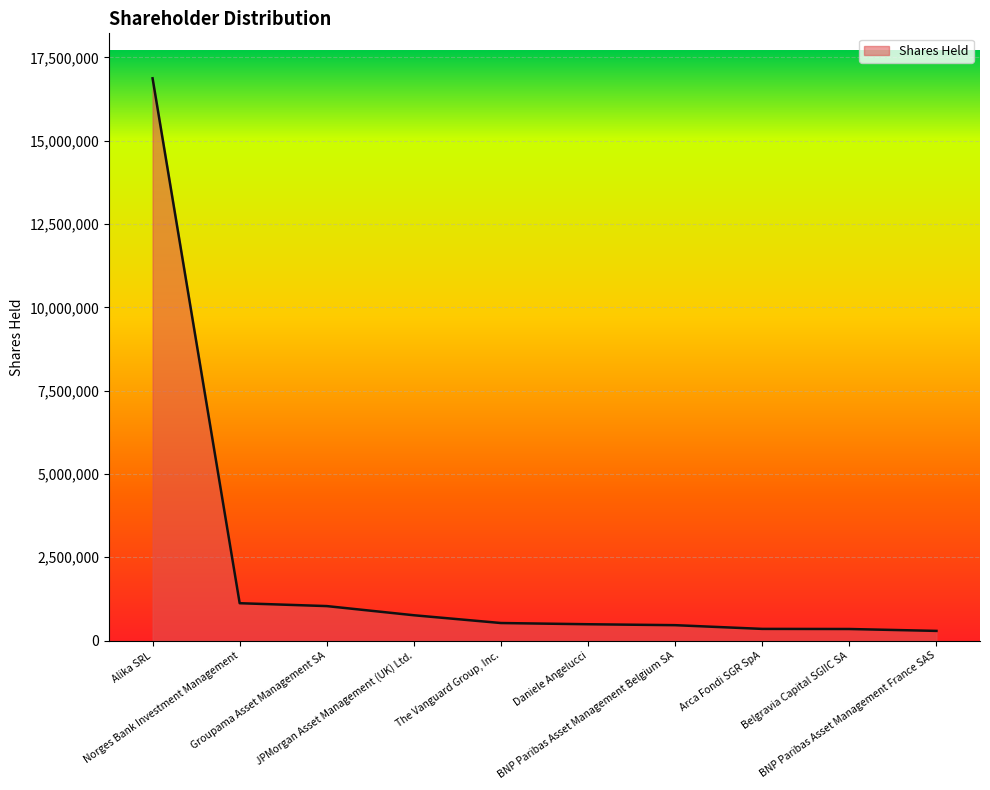

How many lines are shown in the chart?

1